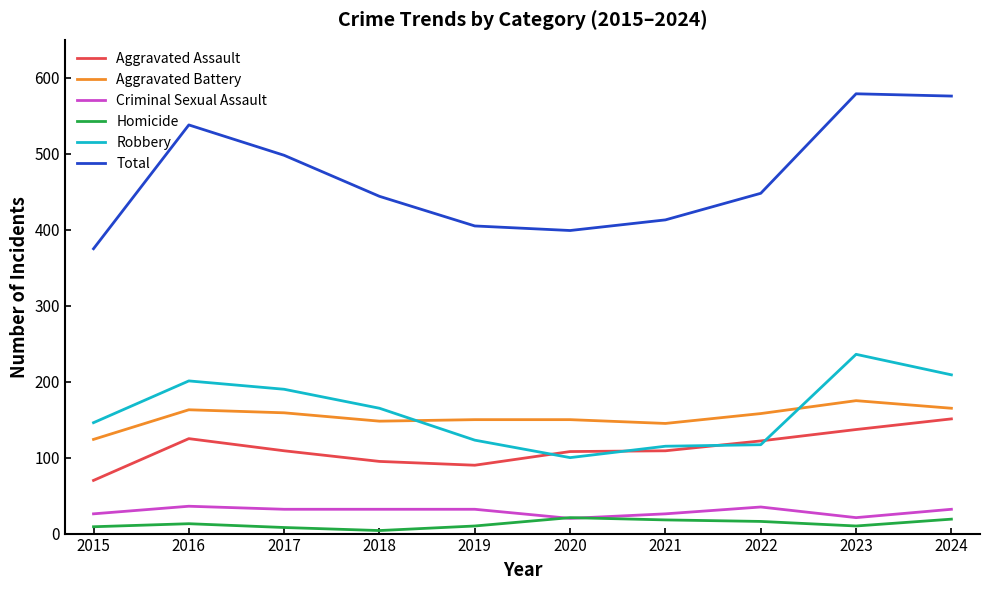

At which label does Robbery first exceed 165?

2016